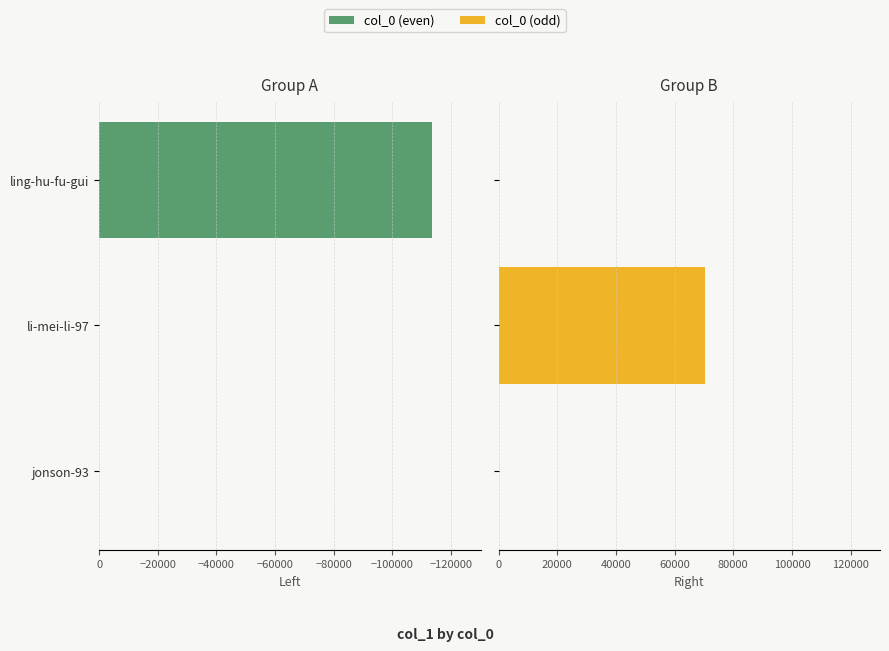

Does the chart contain any negative values?

Yes